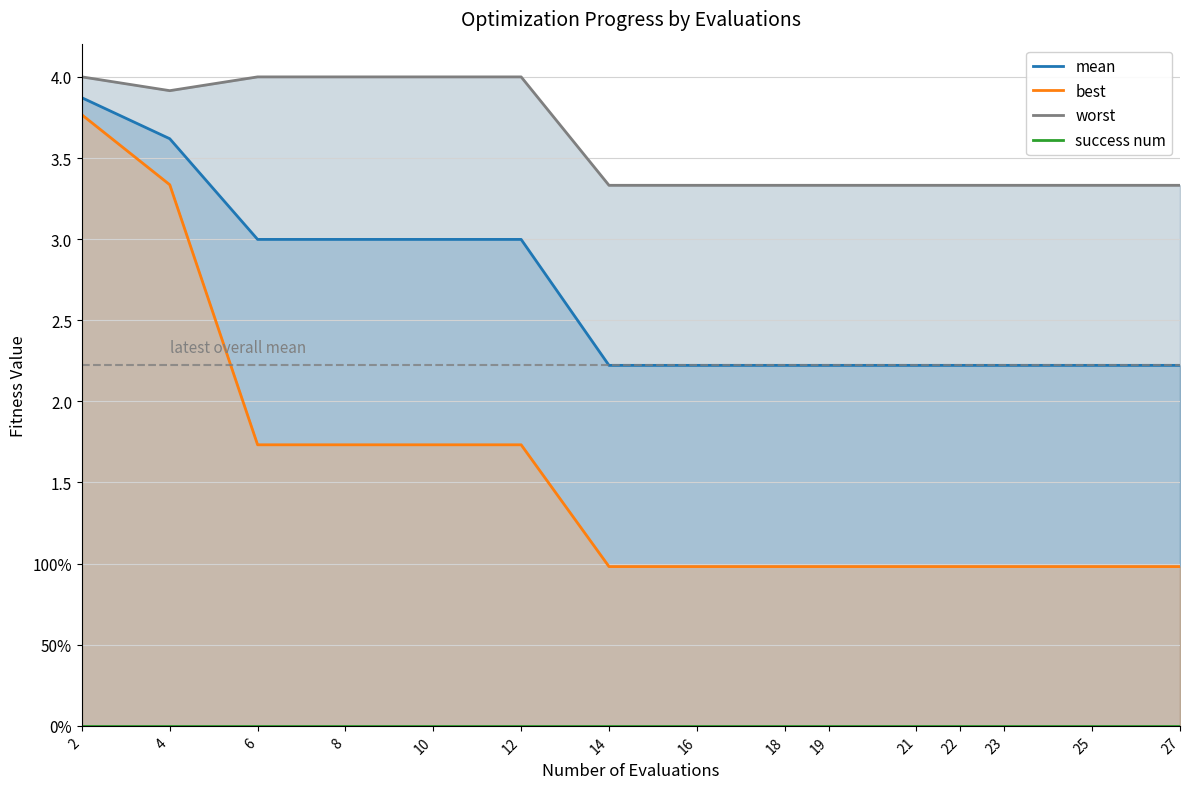

Which label corresponds to the largest value in the chart?

2